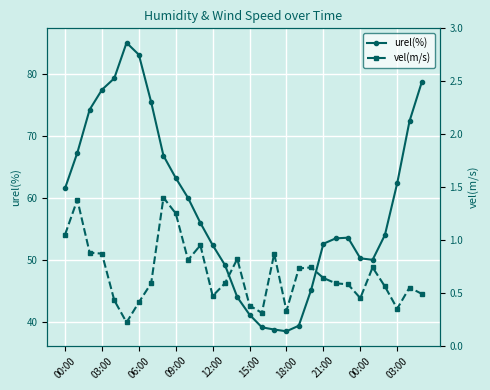

What is the value of the urel(%) point at the 1st from the left?

61.6